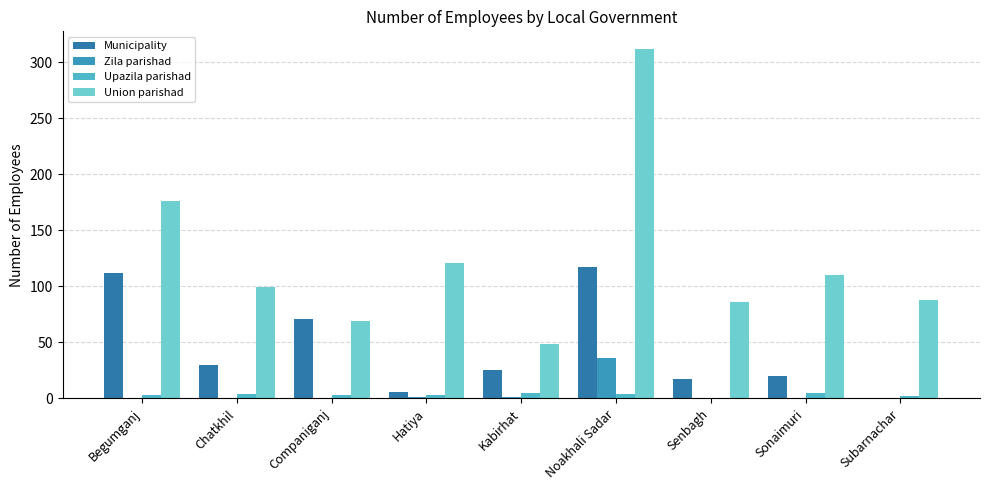

Rank the categories by Zila parishad value from lowest to highest.

Begumganj, Chatkhil, Companiganj, Senbagh, Sonaimuri, Subarnachar, Hatiya, Kabirhat, Noakhali Sadar